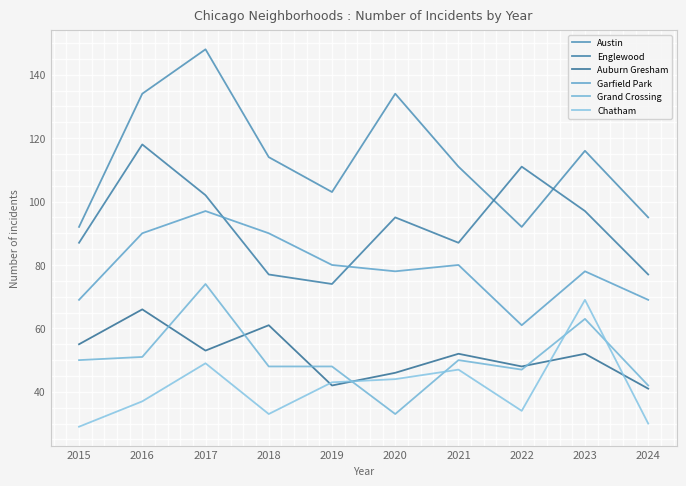

List the labels in order of Englewood value, largest first.

2016, 2022, 2017, 2023, 2020, 2015, 2021, 2018, 2024, 2019